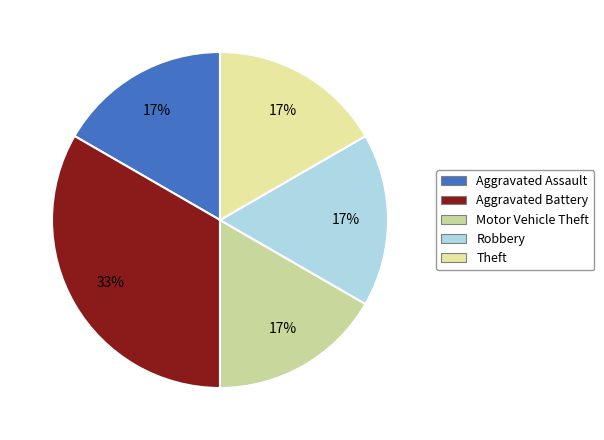

To the nearest percent, what is the difference between the largest and smallest slice percentages?

17%